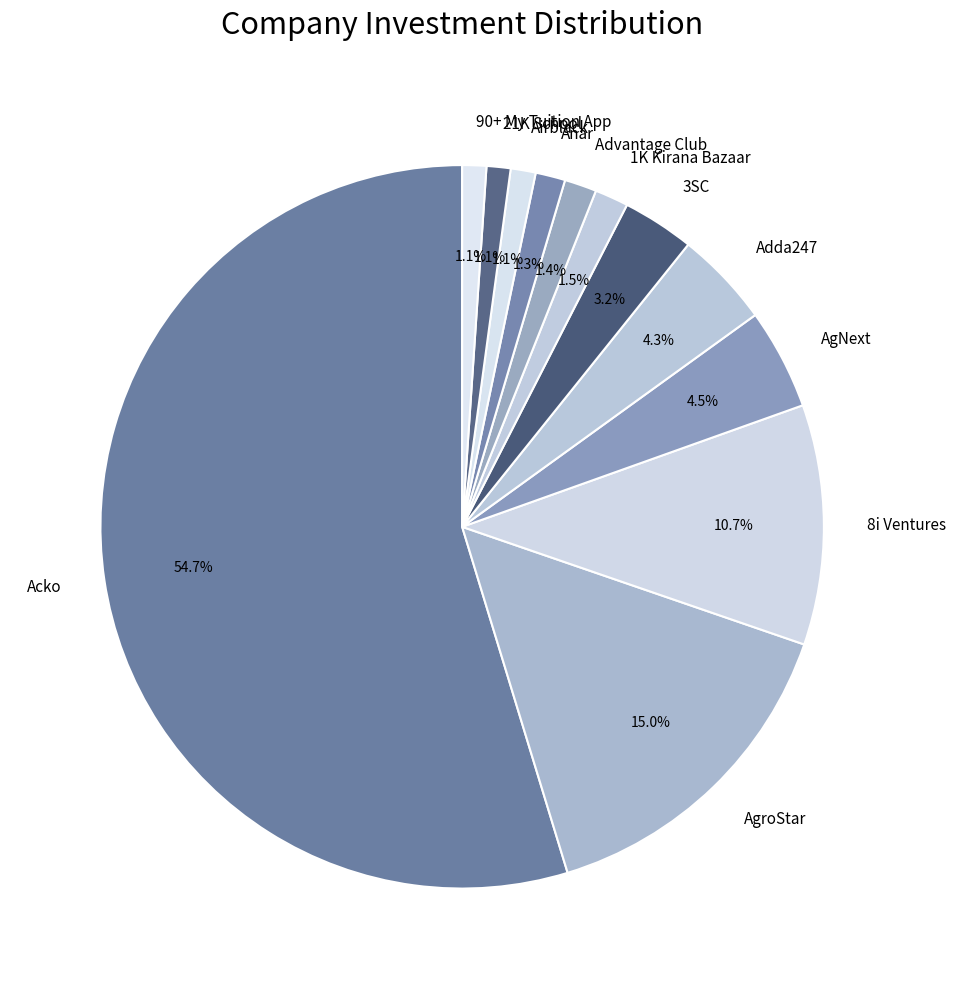

How many slices are in this pie chart?

12